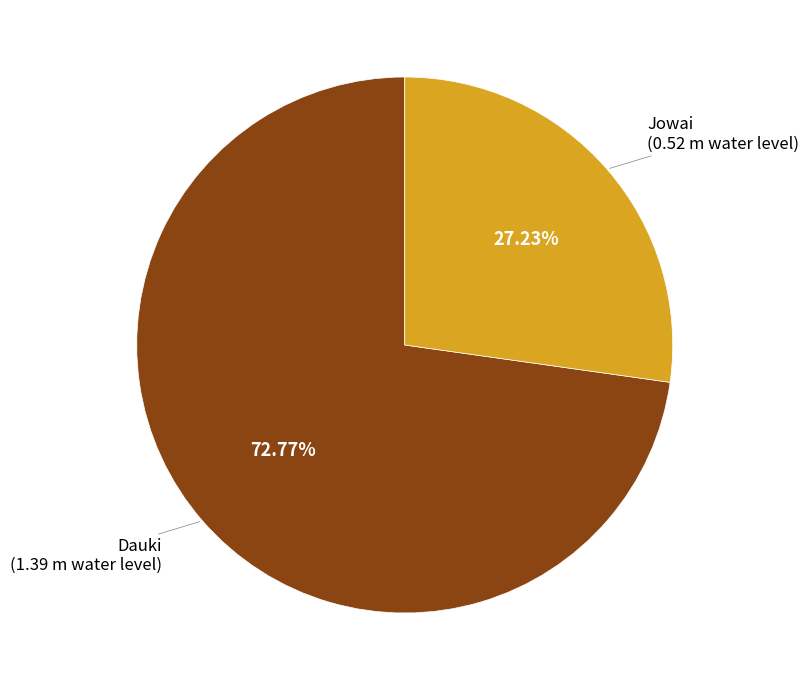

Does any single category account for the majority?

Yes